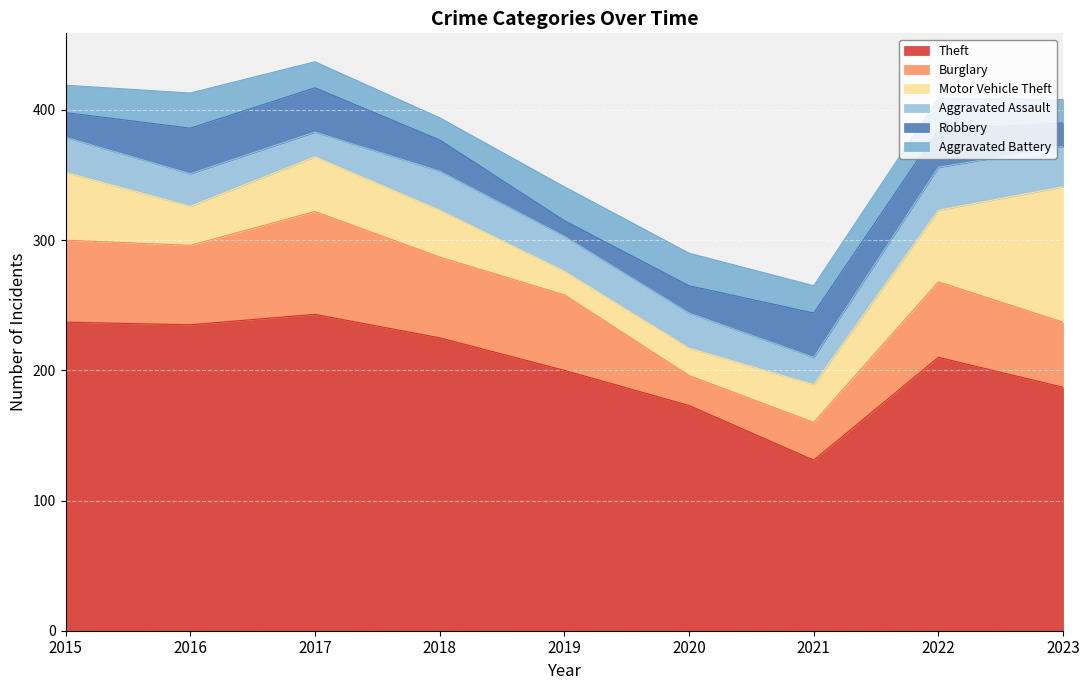

How many data points in Aggravated Battery are less than 21?

3